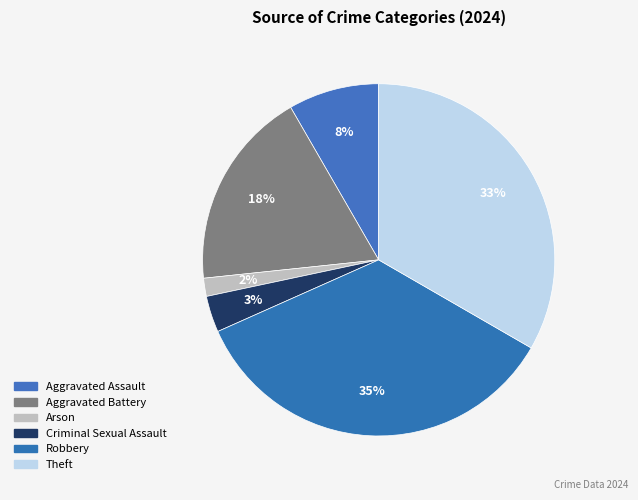

To the nearest percent, what is the difference between the Aggravated Assault and Theft slice percentages?

25%